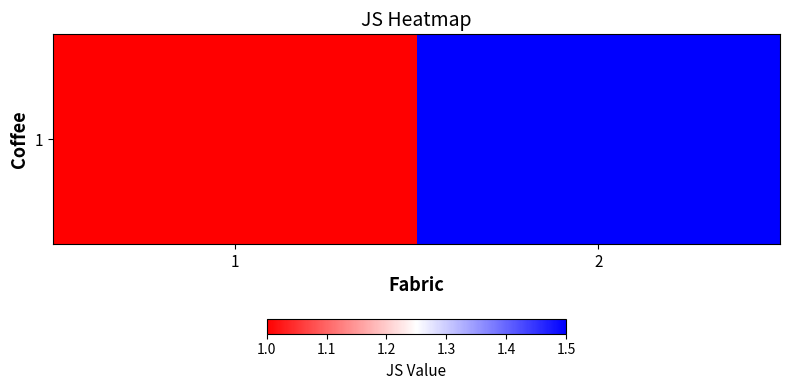

Which category has the highest value across all series?

2